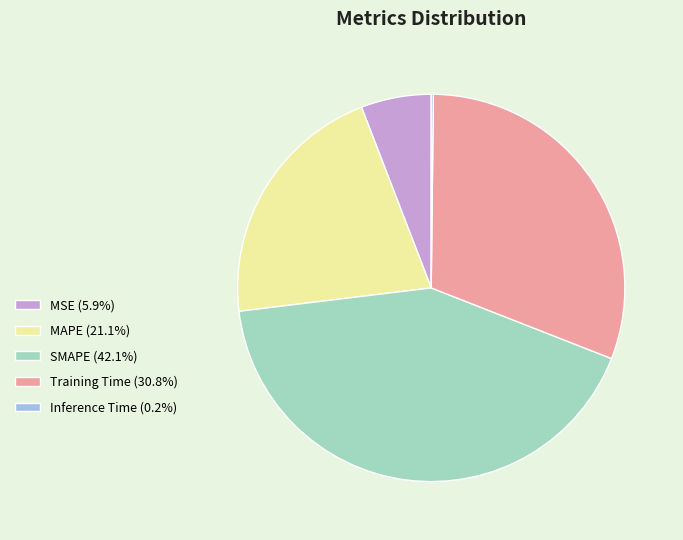

Is it true that MSE is 1% of the pie?

False